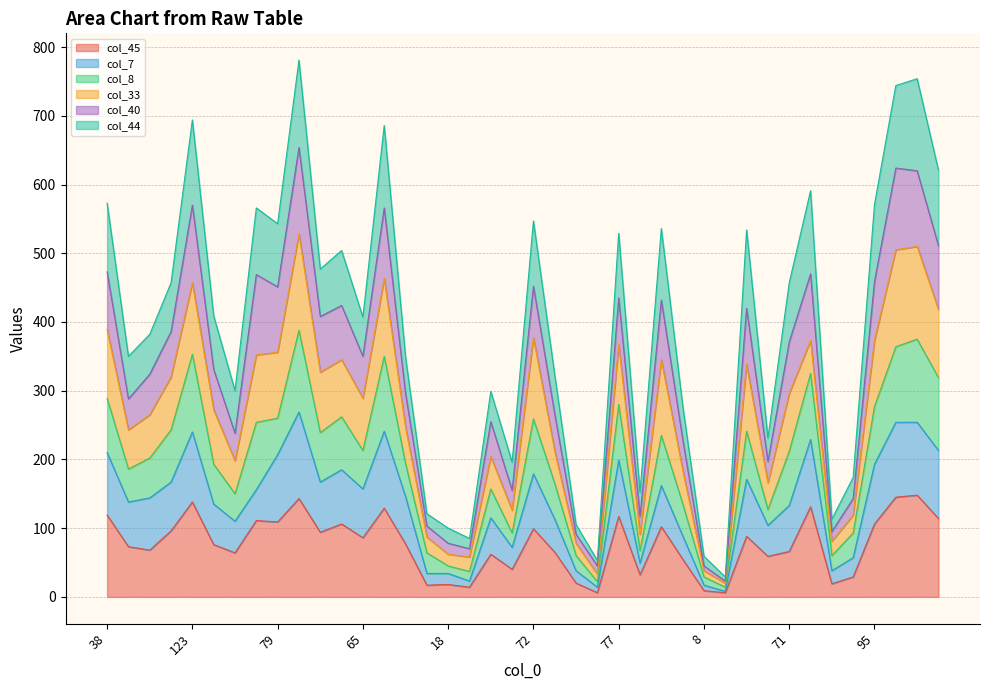

Where is the first local minimum for col_7?

59